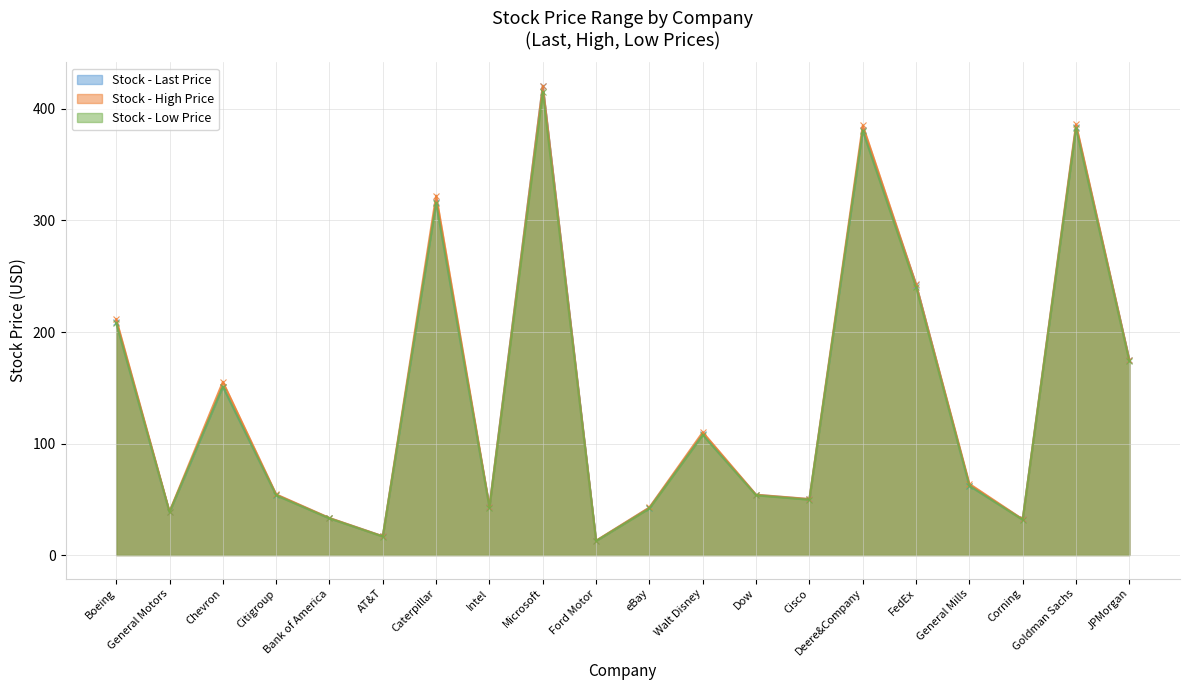

What is the average value of the Low series?

140.5